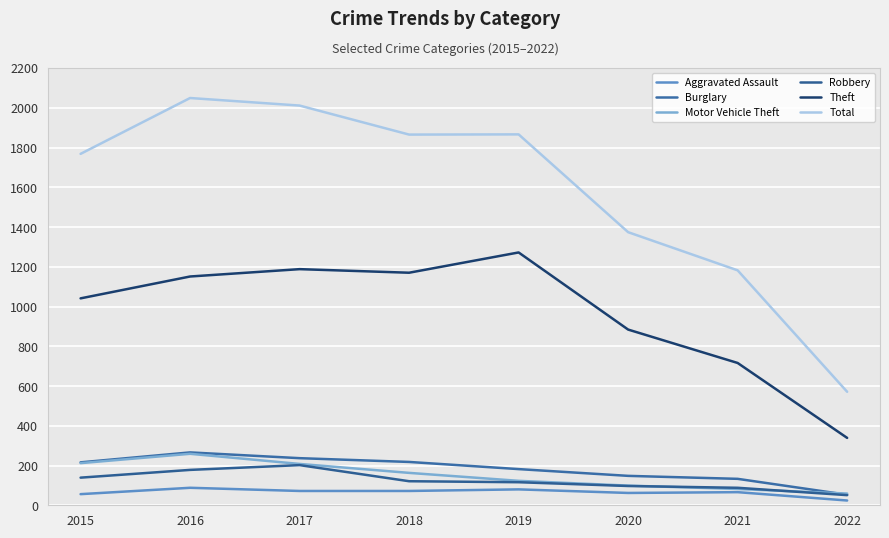

How many categories are shown in the chart?

8